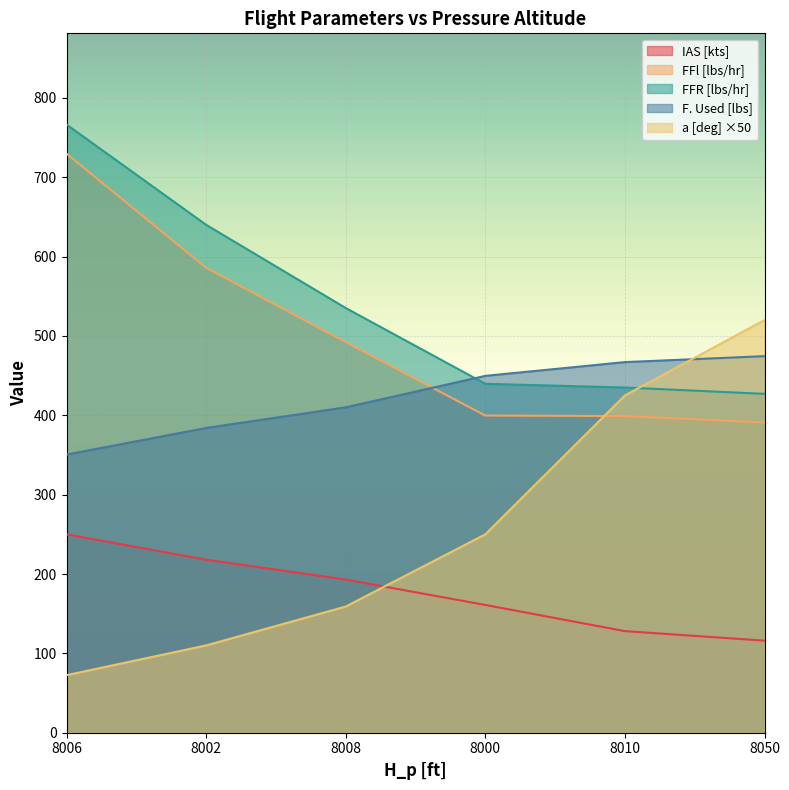

What is the label of the 5th point from the right?

8002